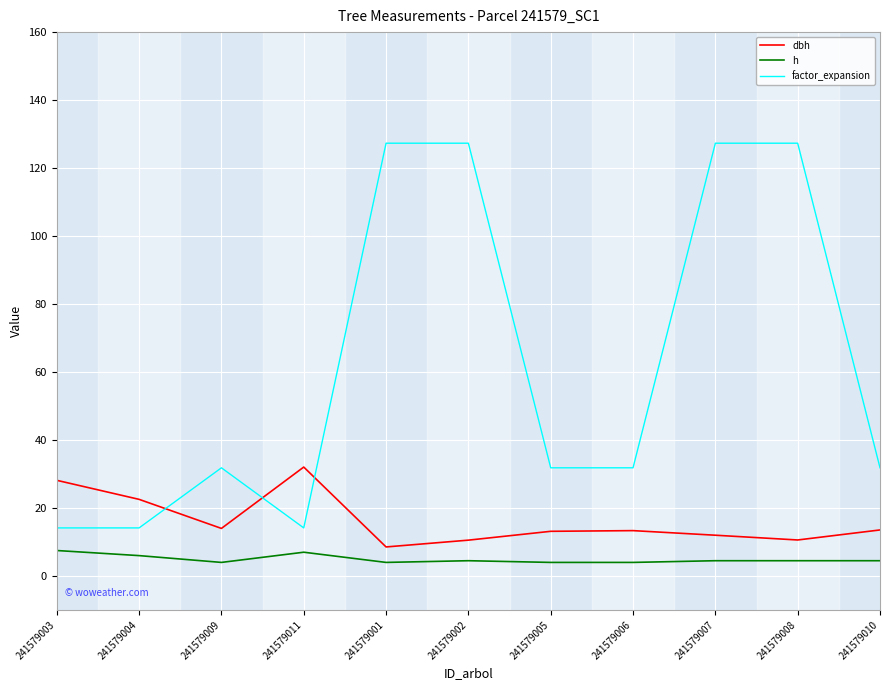

What are all the series names shown in the legend?

dbh, h, factor_expansion